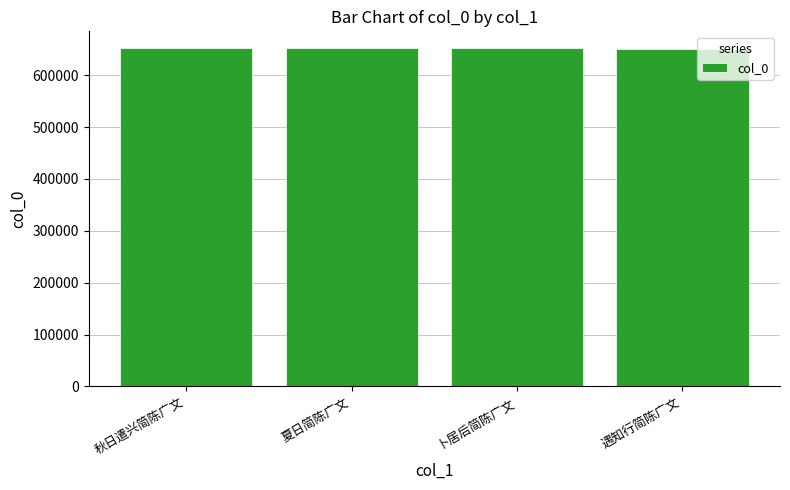

What is the ratio of the value at 卜居后简陈广文 to the value at 遇知行简陈广文?

1.0